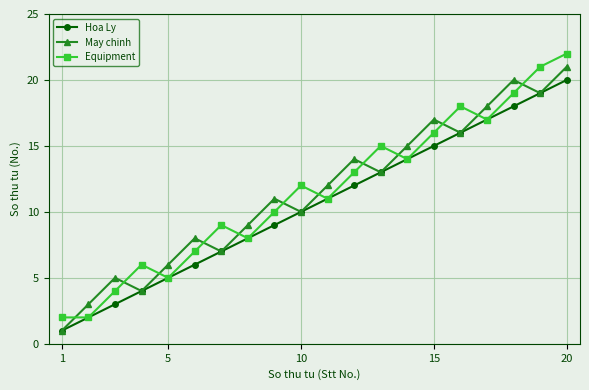

True or false: Hoa Ly has more than 2 interior local peaks.

False